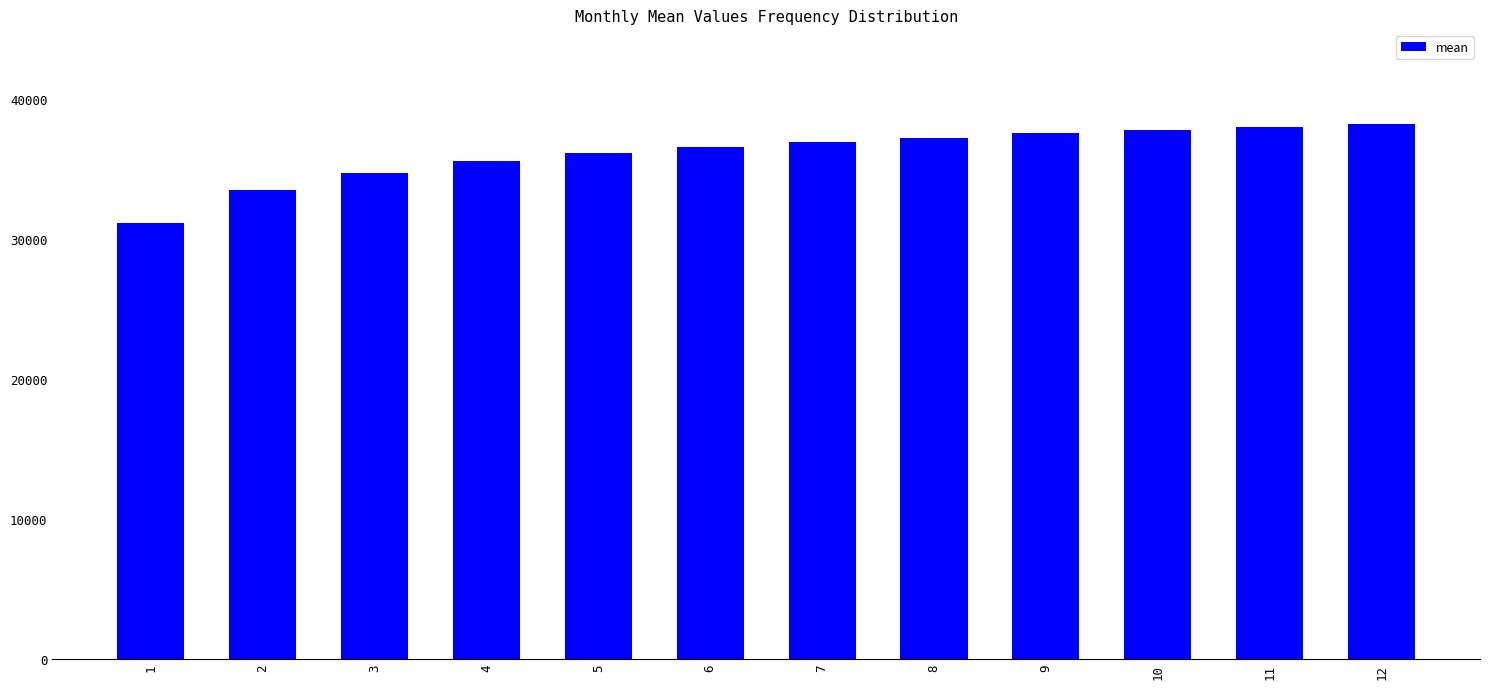

What is the greatest value displayed?

38224.8